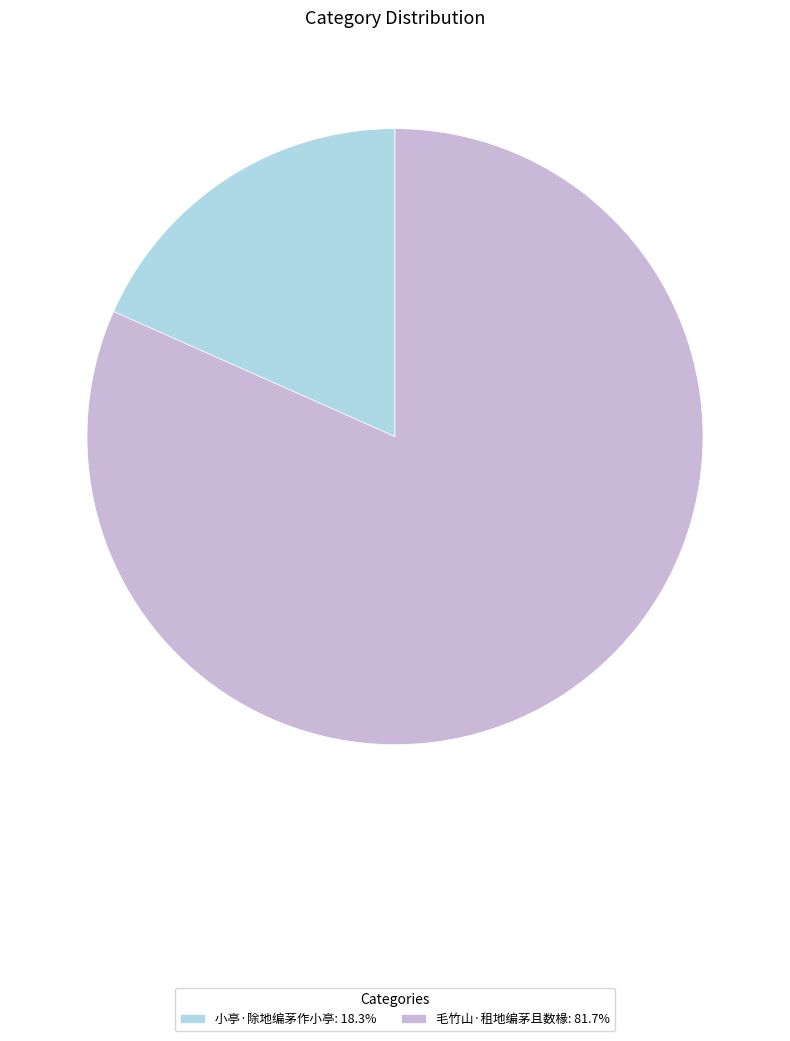

Does 毛竹山·租地编茅且数椽 account for over 50% of the chart?

Yes